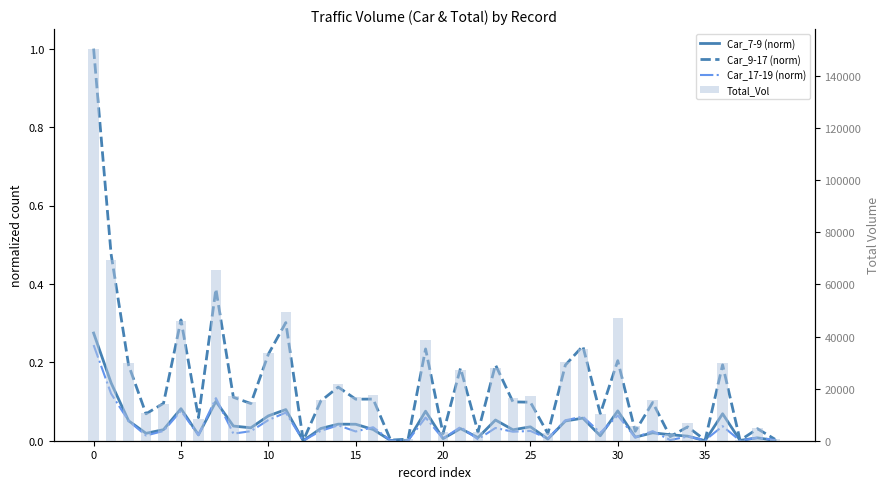

Is the value of Car_17-19 (norm) at 35 greater than the value of Car_7-9 (norm) at 31?

Yes